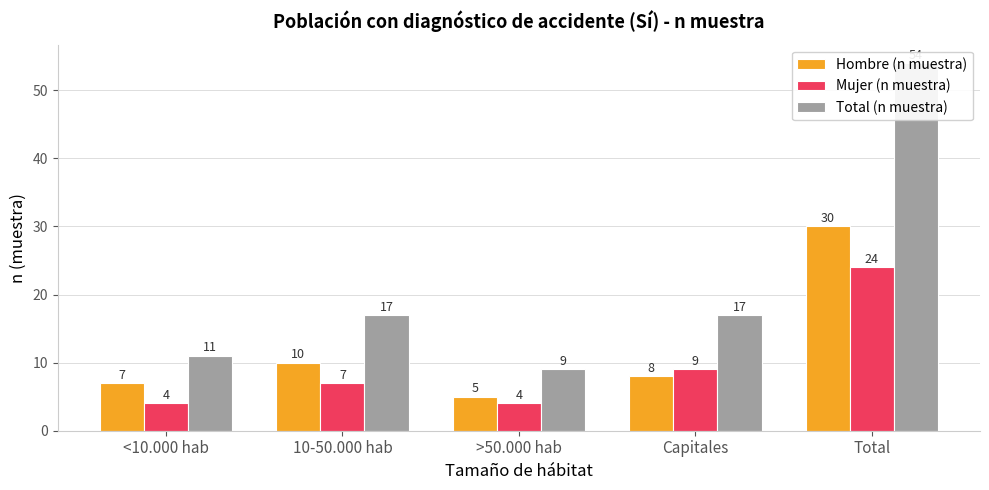

What are all the series names shown in the legend?

Hombre (n muestra), Mujer (n muestra), Total (n muestra)